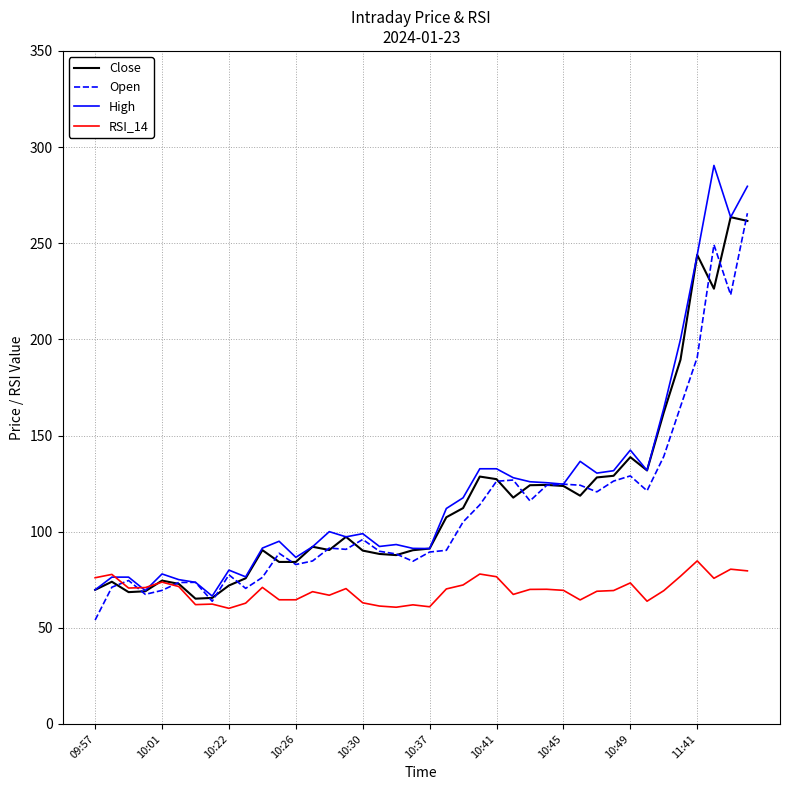

What is the lowest value of the High series?

66.5